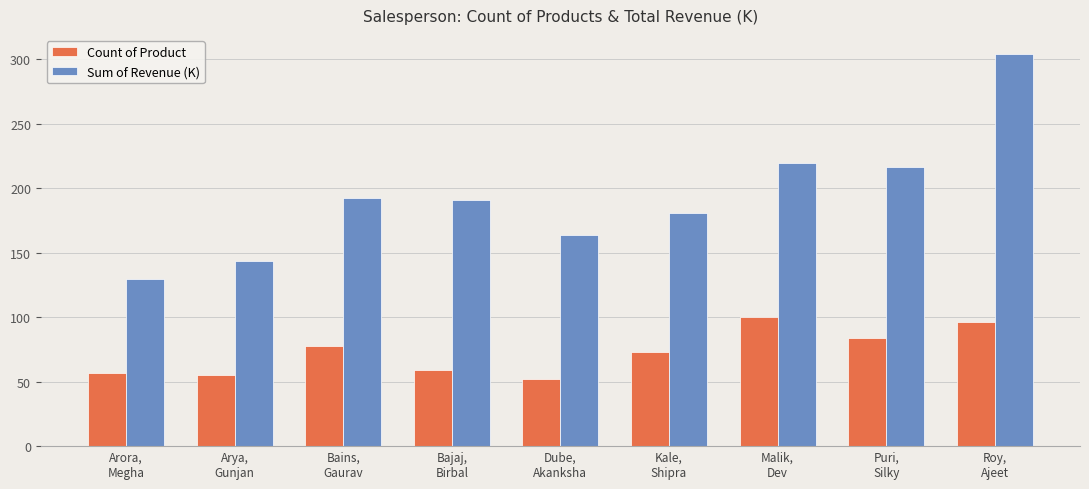

The Count of Product series shows 165.2 at Malik,
Dev. True or false?

False